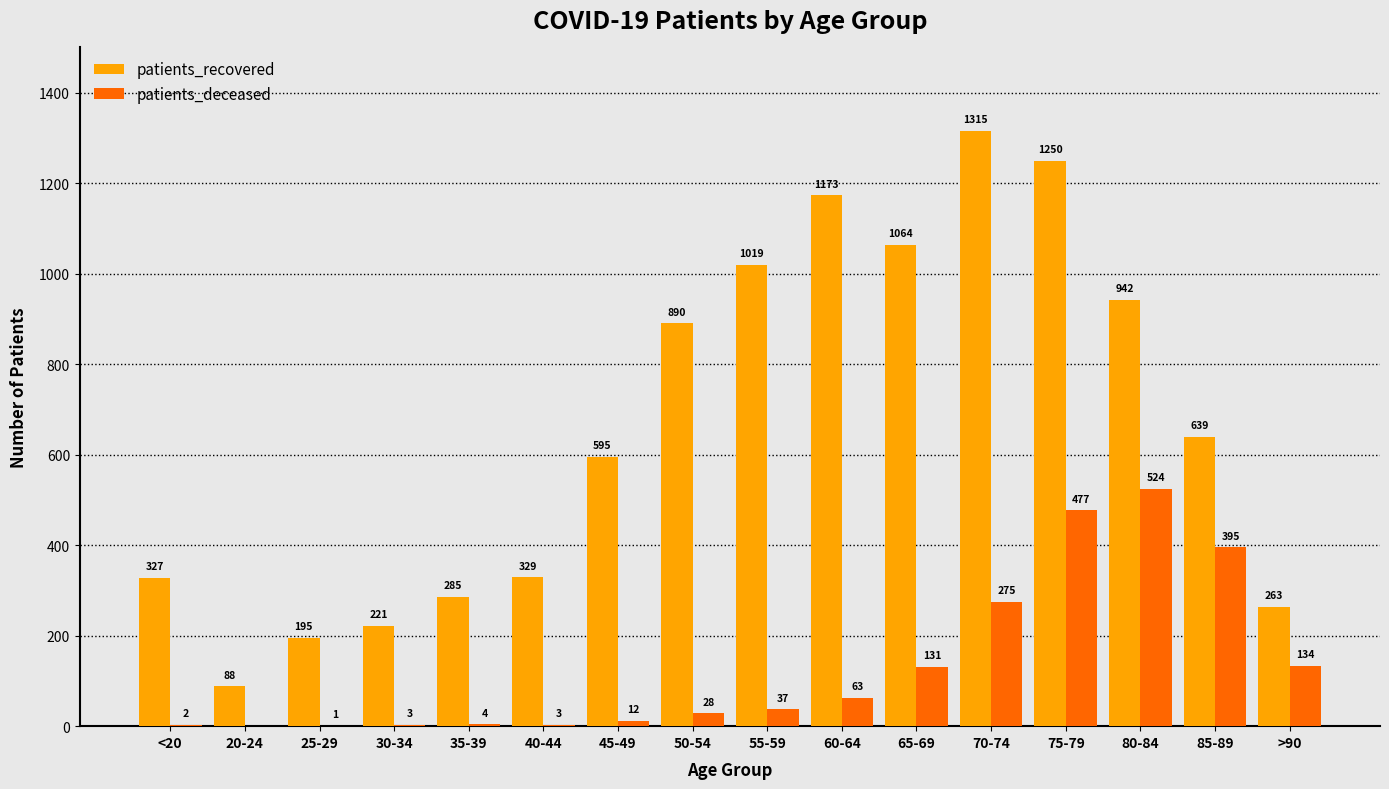

What are all the series names shown in the legend?

patients_recovered, patients_deceased